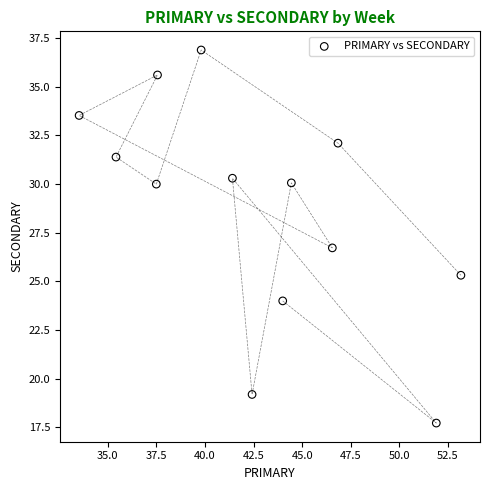

What Y value in the scatter plot is closest to 27?

26.7